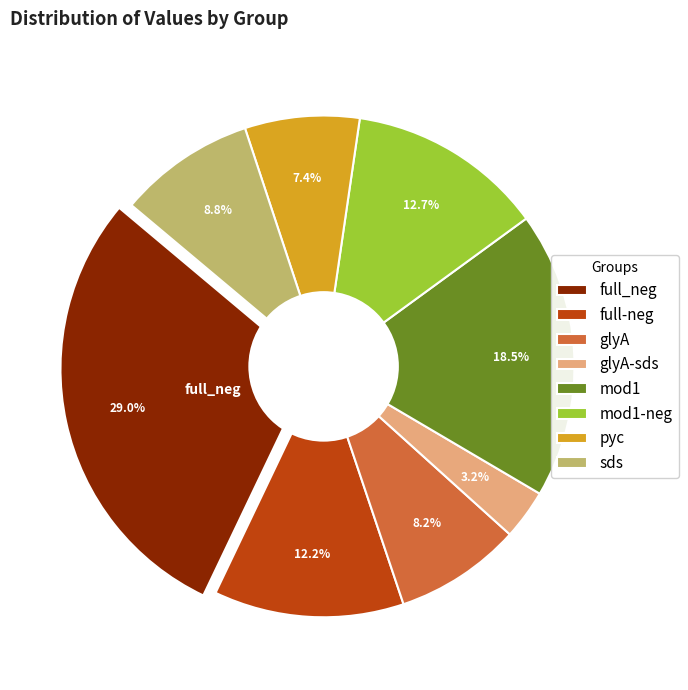

Is there a majority slice in this chart?

No